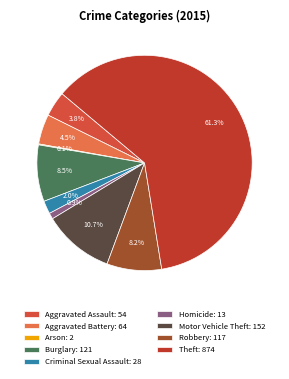

Is it true that Robbery is 8% of the pie?

True